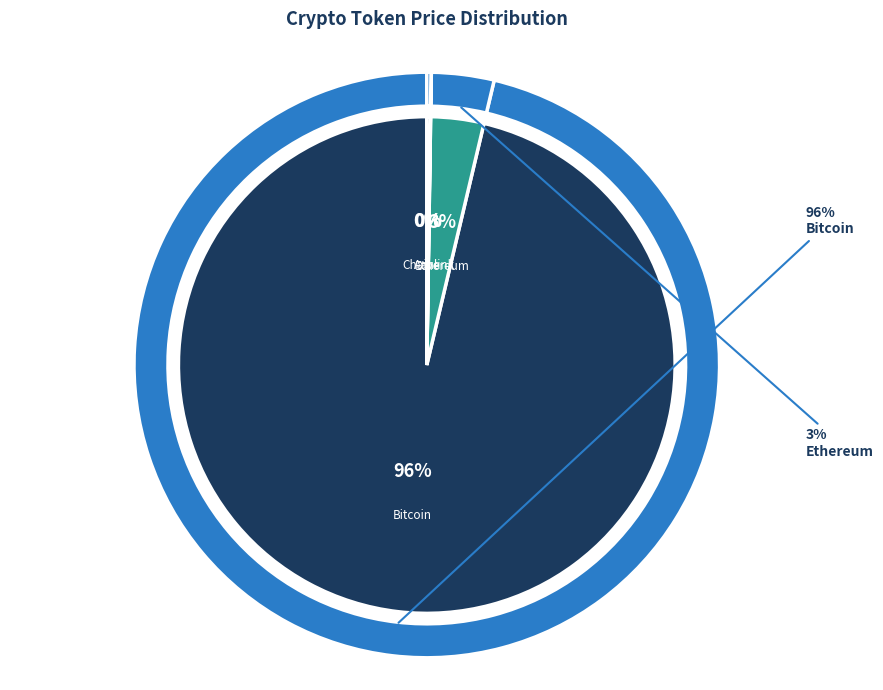

Is there any slice that represents more than half of the pie?

Yes